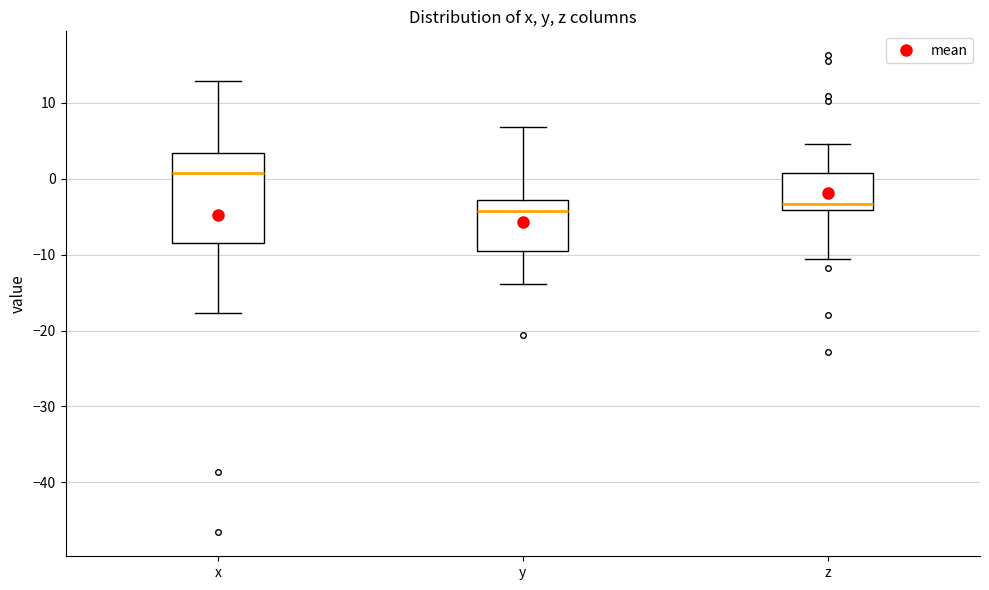

Which box has the highest median line?

x